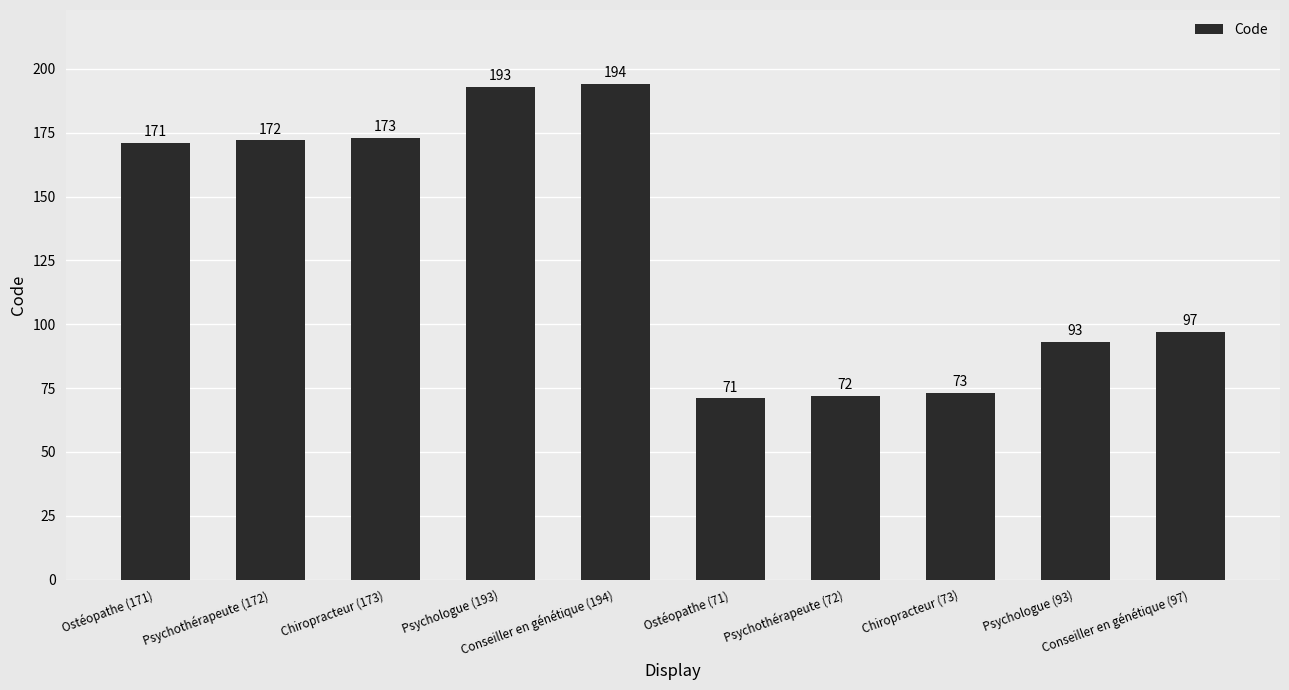

Where is the data nearest to the value 132?

Conseiller en génétique (97)